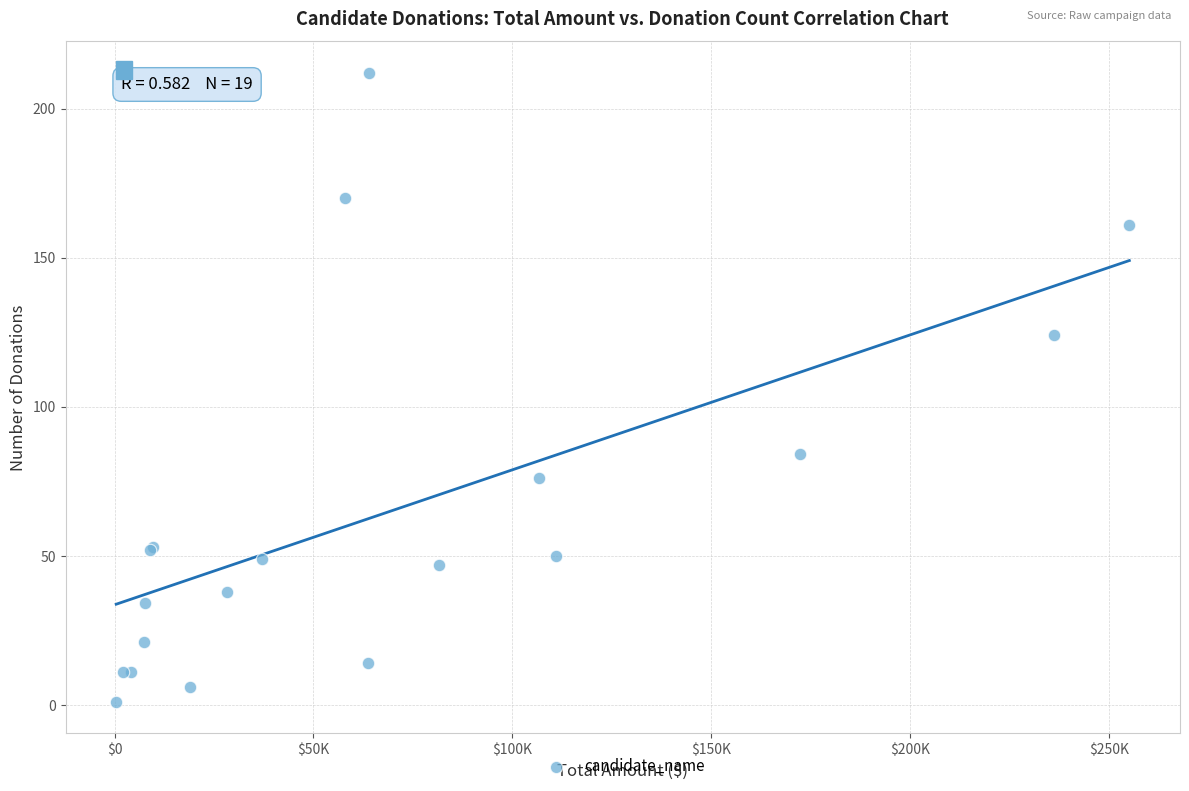

What Y value in the scatter plot is closest to 106?

124